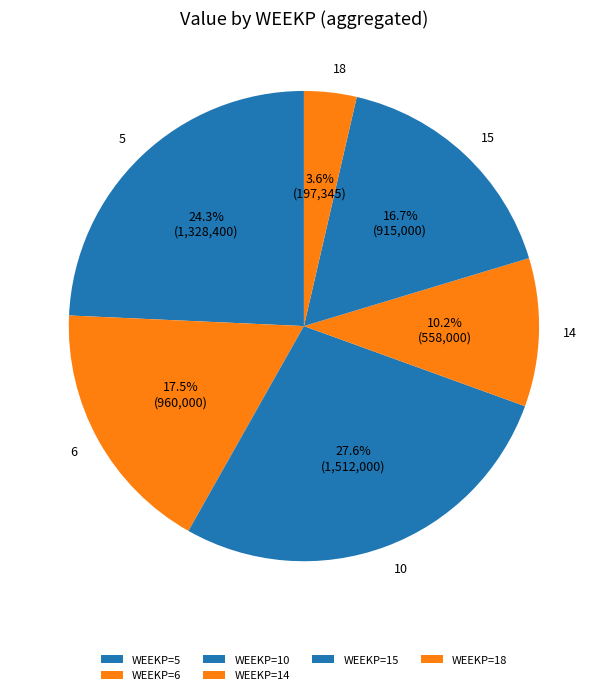

Does any single category account for the majority?

No